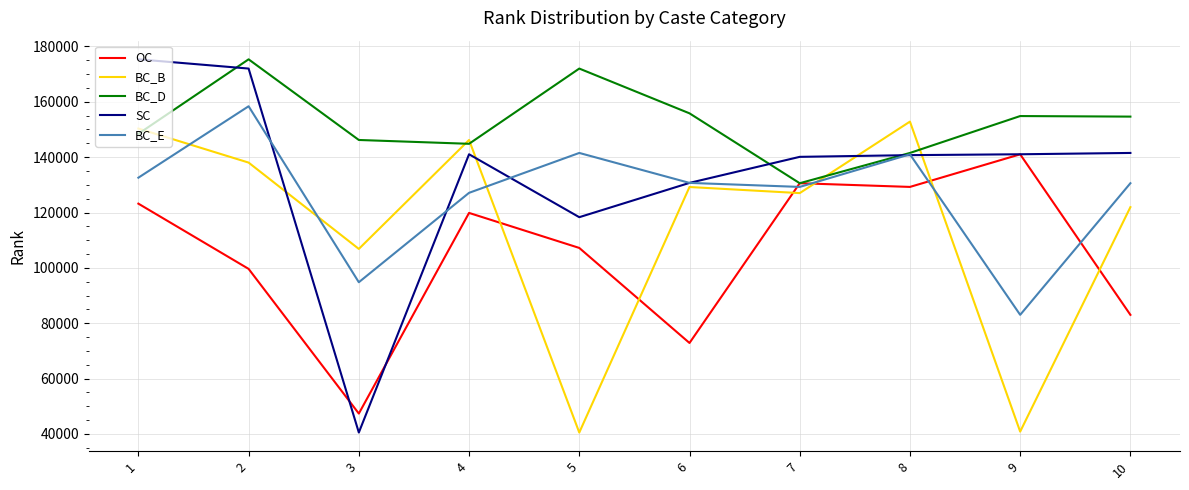

What is the difference between the maximum and minimum values in the SC series?

134838